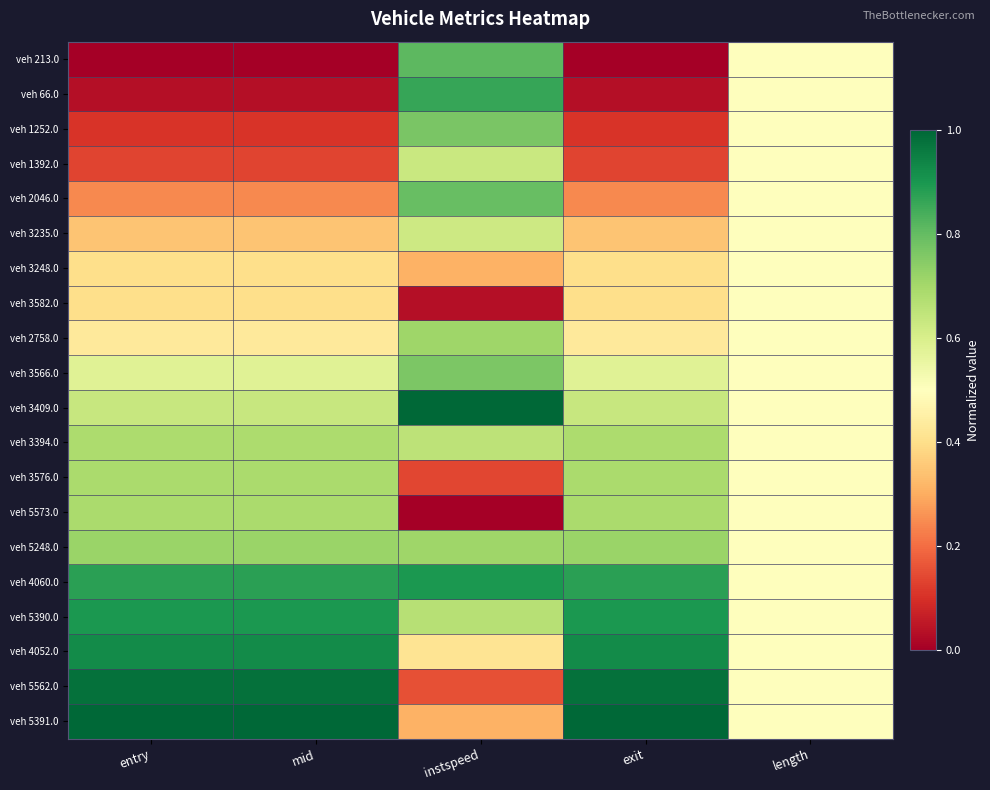

Reading left to right, transcribe all the data shown in this chart.

veh 213.0: entry=0.0	mid=0.0	instspeed=0.8	exit=0.0	length=0.5
veh 66.0: entry=0.0	mid=0.0	instspeed=0.9	exit=0.0	length=0.5
veh 1252.0: entry=0.1	mid=0.1	instspeed=0.8	exit=0.1	length=0.5
veh 1392.0: entry=0.1	mid=0.1	instspeed=0.6	exit=0.1	length=0.5
veh 2046.0: entry=0.2	mid=0.2	instspeed=0.8	exit=0.2	length=0.5
veh 3235.0: entry=0.3	mid=0.3	instspeed=0.6	exit=0.3	length=0.5
veh 3248.0: entry=0.4	mid=0.4	instspeed=0.3	exit=0.4	length=0.5
veh 3582.0: entry=0.4	mid=0.4	instspeed=0.0	exit=0.4	length=0.5
veh 2758.0: entry=0.4	mid=0.4	instspeed=0.7	exit=0.4	length=0.5
veh 3566.0: entry=0.6	mid=0.6	instspeed=0.8	exit=0.6	length=0.5
veh 3409.0: entry=0.6	mid=0.6	instspeed=1.0	exit=0.6	length=0.5
veh 3394.0: entry=0.7	mid=0.7	instspeed=0.7	exit=0.7	length=0.5
veh 3576.0: entry=0.7	mid=0.7	instspeed=0.1	exit=0.7	length=0.5
veh 5573.0: entry=0.7	mid=0.7	instspeed=0.0	exit=0.7	length=0.5
veh 5248.0: entry=0.7	mid=0.7	instspeed=0.7	exit=0.7	length=0.5
veh 4060.0: entry=0.9	mid=0.9	instspeed=0.9	exit=0.9	length=0.5
veh 5390.0: entry=0.9	mid=0.9	instspeed=0.7	exit=0.9	length=0.5
veh 4052.0: entry=0.9	mid=0.9	instspeed=0.4	exit=0.9	length=0.5
veh 5562.0: entry=1.0	mid=1.0	instspeed=0.2	exit=1.0	length=0.5
veh 5391.0: entry=1.0	mid=1.0	instspeed=0.3	exit=1.0	length=0.5